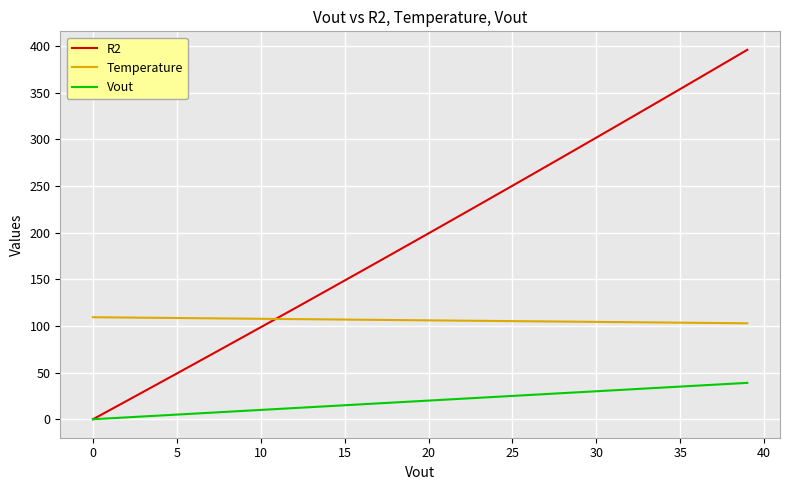

True or false: Vout and Temperature intersect in this chart.

False